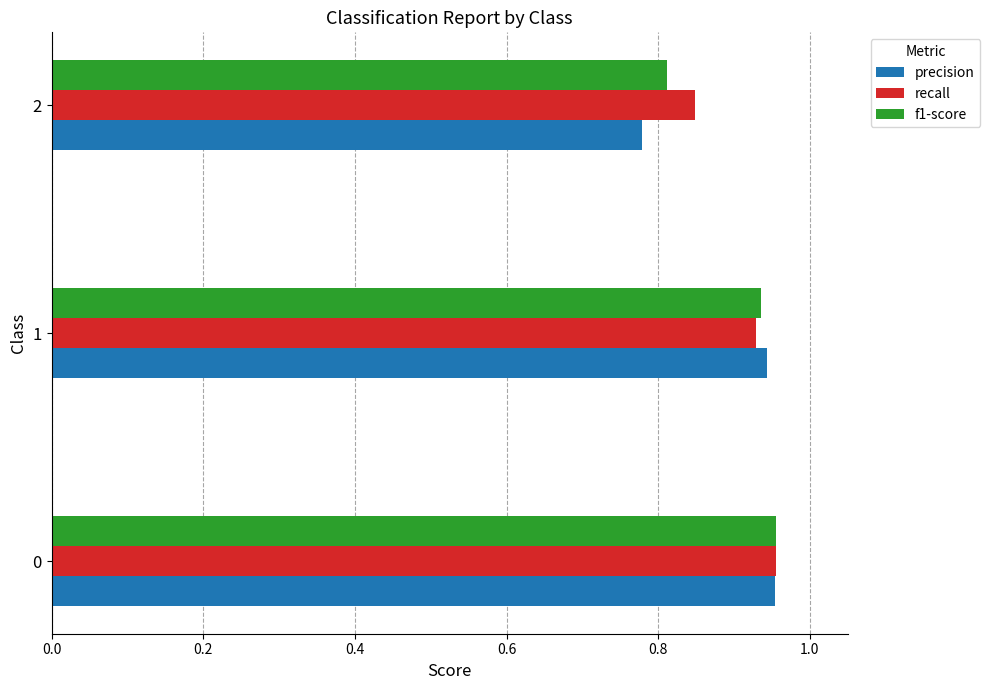

Which series has the largest total across all categories?

recall